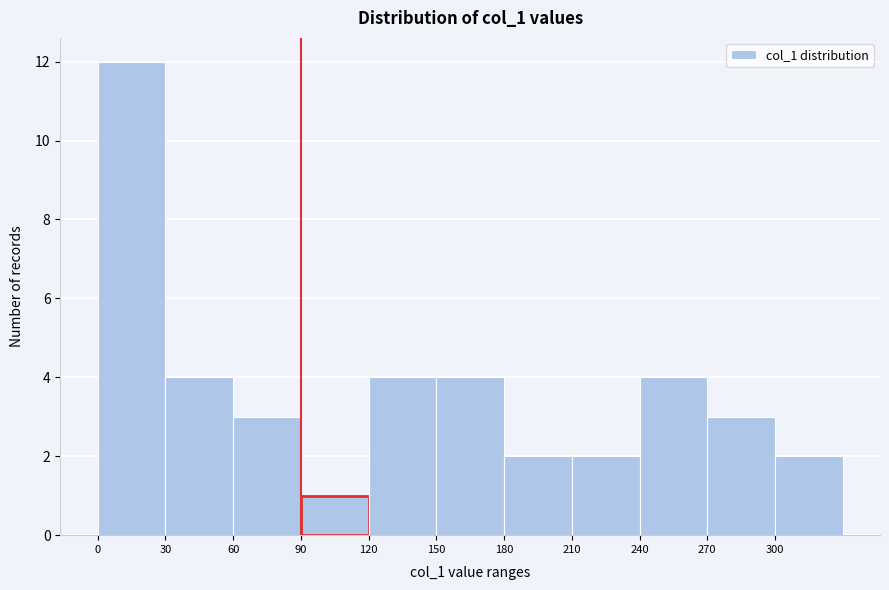

How tall is the bar that spans 60 to 90 on the x-axis? The values are not printed on the chart, so give them approximately, as read against the axis.

3